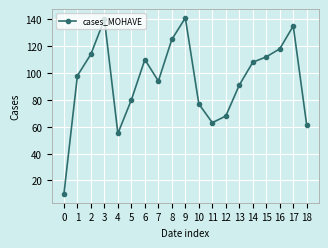

Reading left to right, transcribe all the data shown in this chart.

10	98	114	140	55	80	110	94	125	141	77	63	68	91	108	112	118	135	61